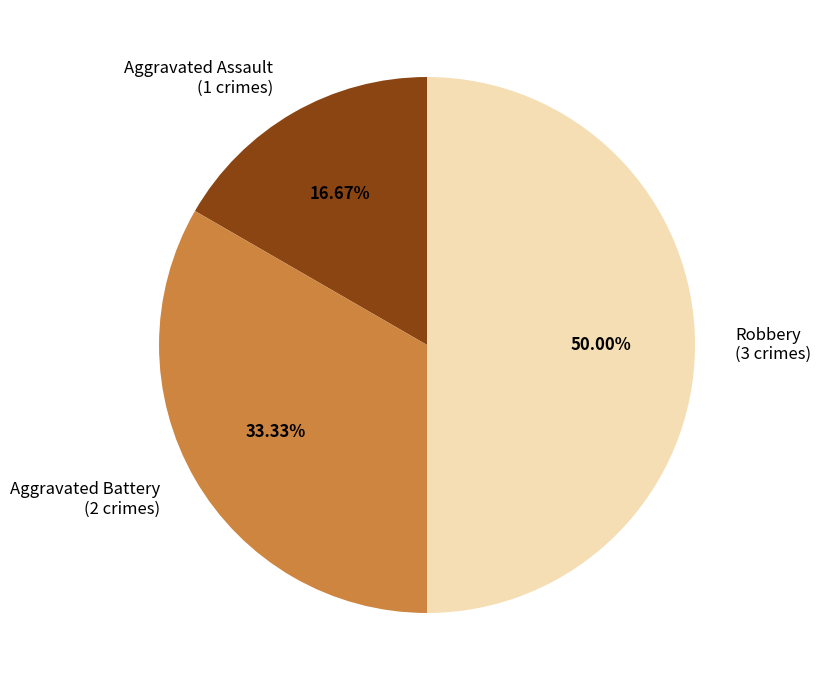

To the nearest percent, what is the difference between the Robbery and Aggravated Battery slice percentages?

17%